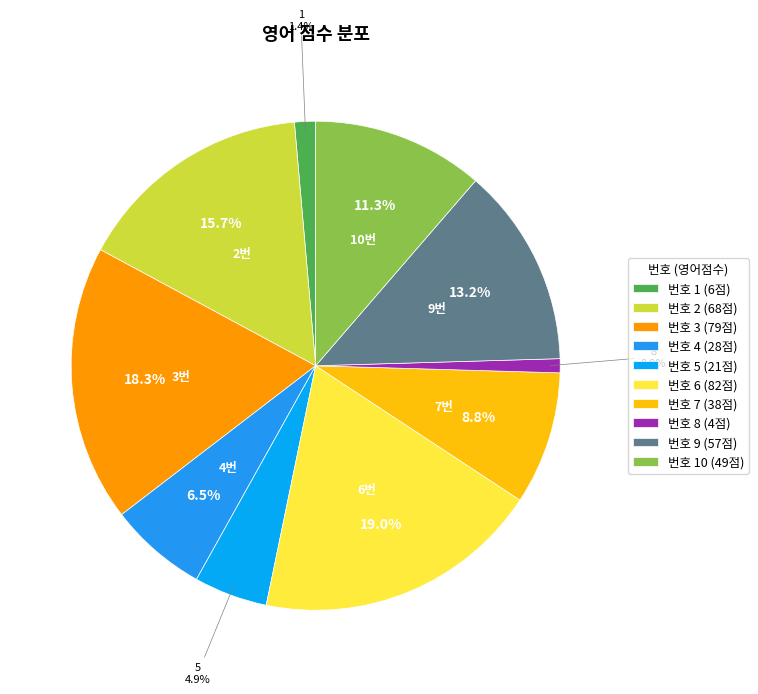

Does any single category account for the majority?

No